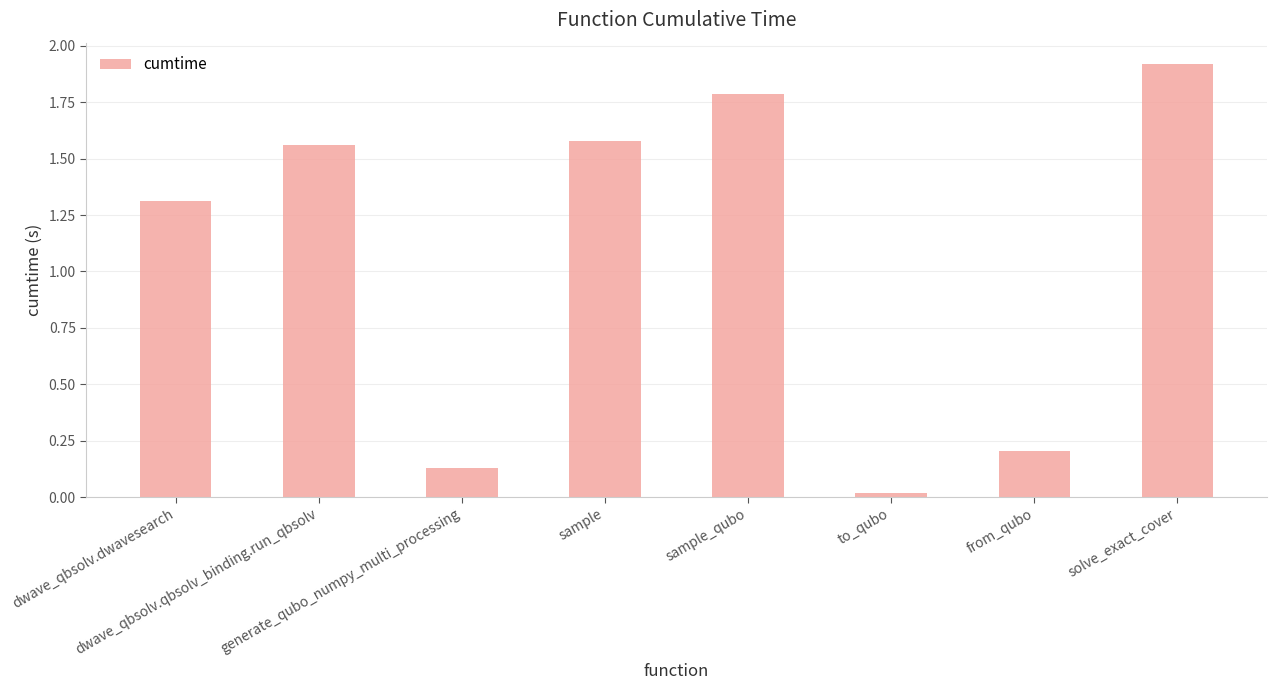

What is the sum of the values at dwave_qbsolv.dwavesearch and generate_qubo_numpy_multi_processing?

1.4